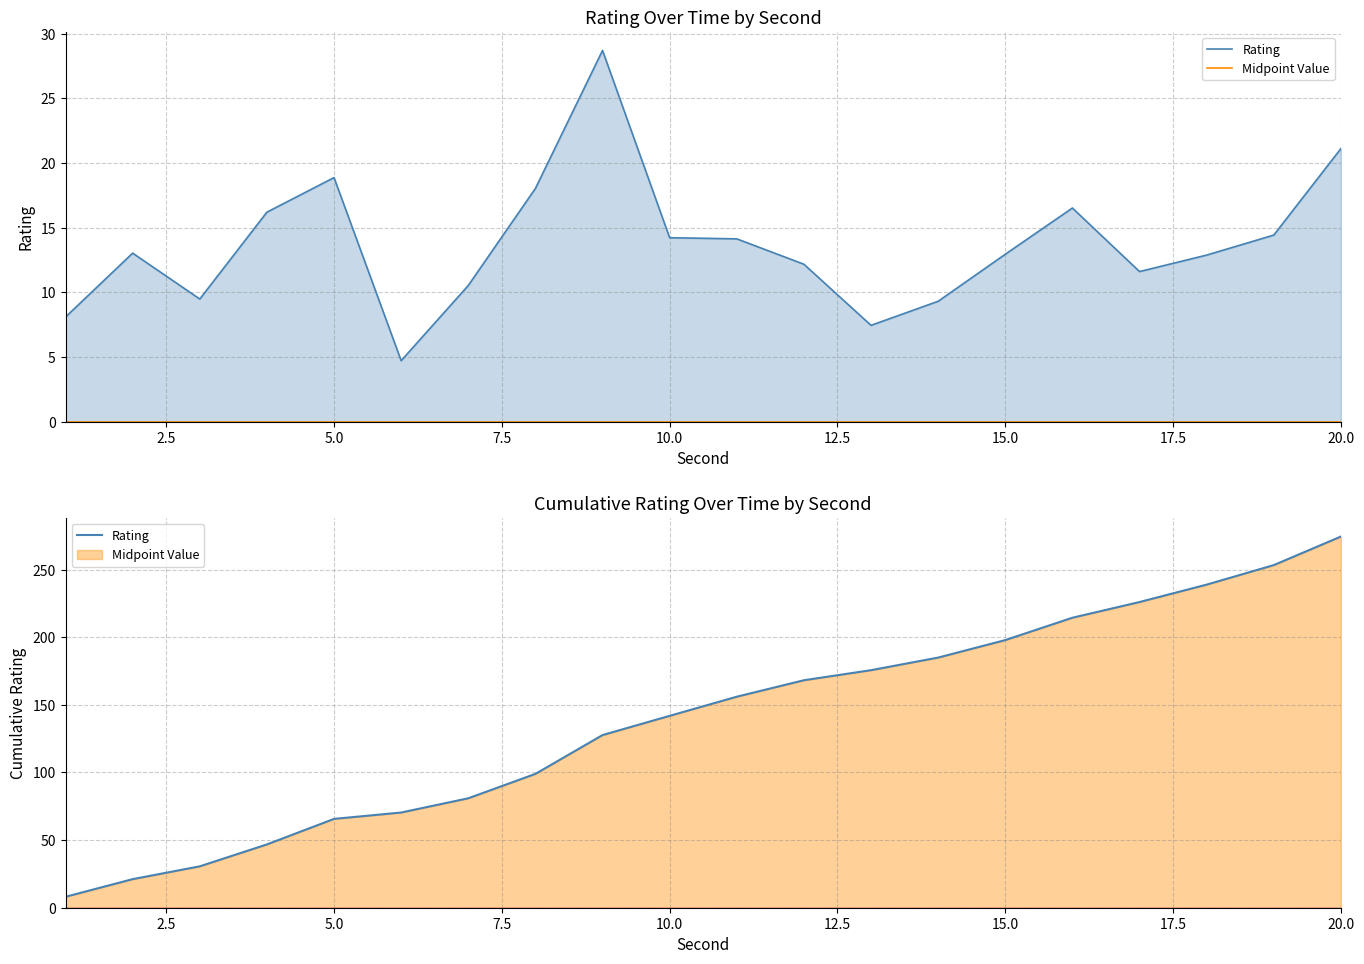

List the series in order of their overall mean, lowest first.

Midpoint Value, Rating